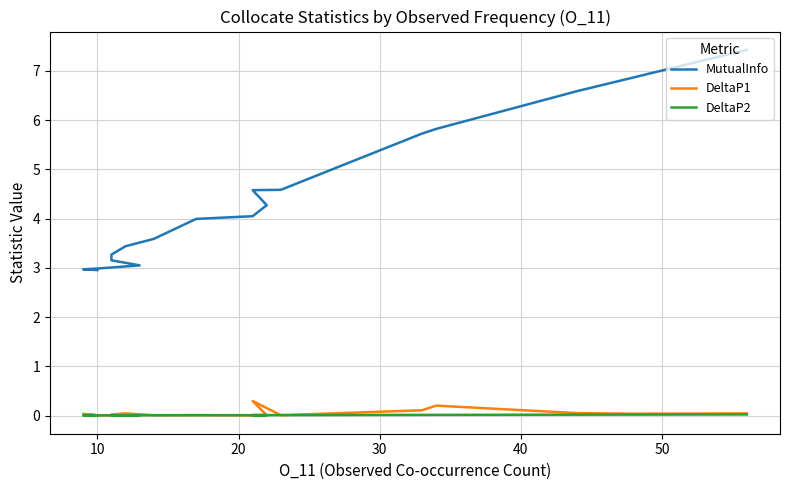

Which series has the widest spread of values?

MutualInfo